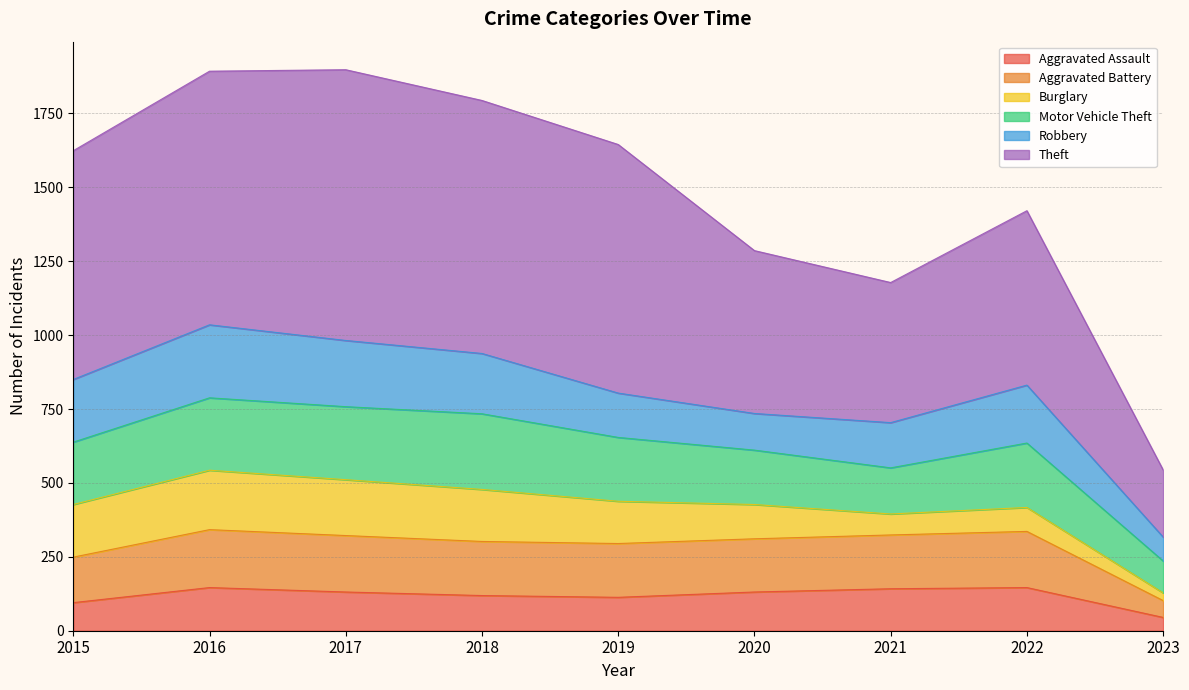

Which category has the lowest value in the Aggravated Battery series?

2023